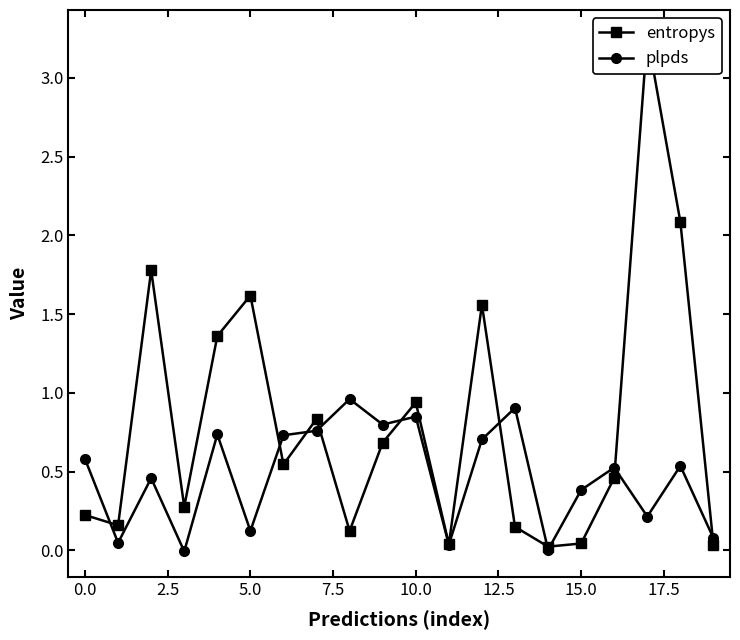

What is the difference between the maximum and second lowest values in the plpds series?

1.0